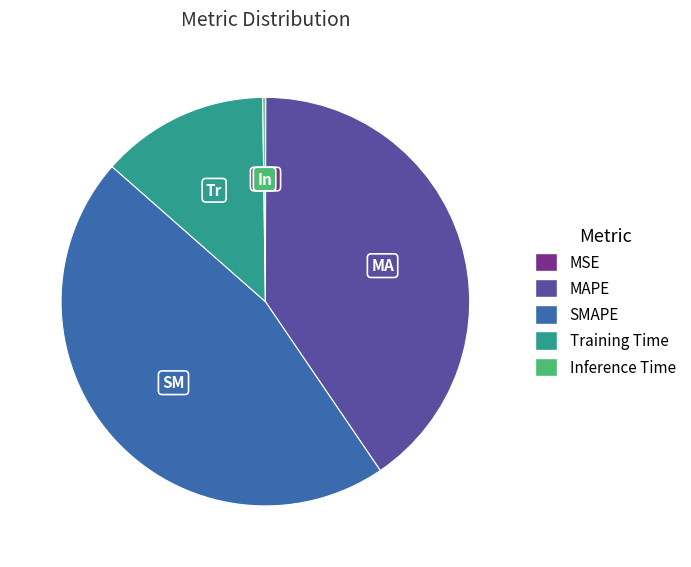

True or false: Training Time accounts for 13% of the total.

True